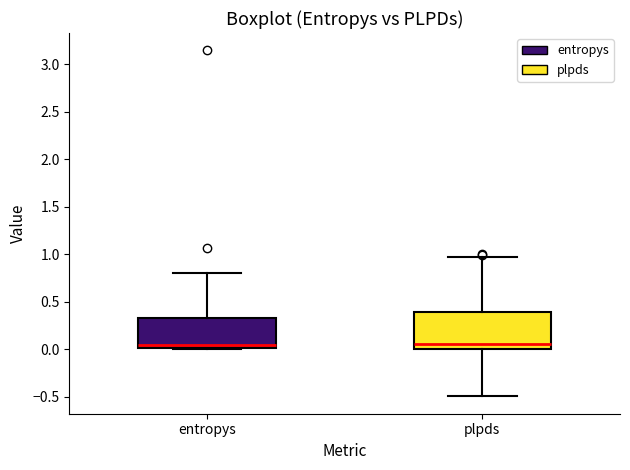

Reading left to right, transcribe this box plot: for each box, give where its median line is, the range the box spans, and where its two whiskers end, as read against the y-axis. The values are not printed on the chart, so give them approximately, as read against the axis.

entropys: median 0.05, box 0.00 to 0.35, whiskers 0.00 to 0.80
plpds: median 0.05, box 0.00 to 0.40, whiskers -0.50 to 0.95